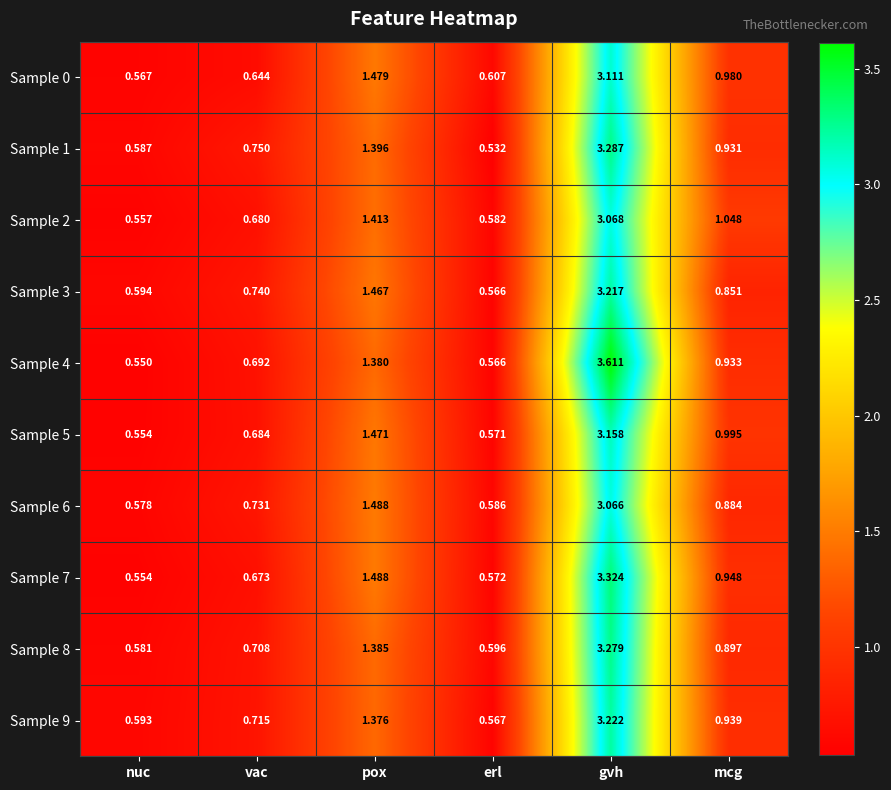

Rank the series at vac from highest to lowest value.

Sample 1, Sample 3, Sample 6, Sample 9, Sample 8, Sample 4, Sample 5, Sample 2, Sample 7, Sample 0